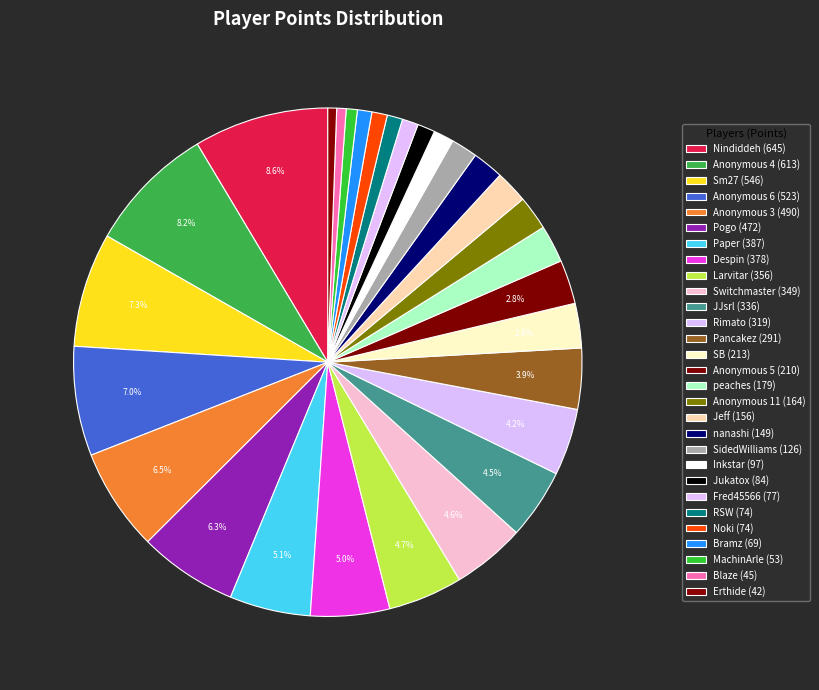

Does any single category account for the majority?

No